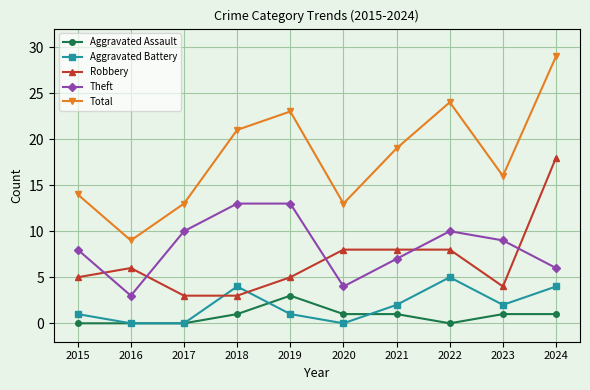

What is the spread (max minus min) of values at 2020?

13